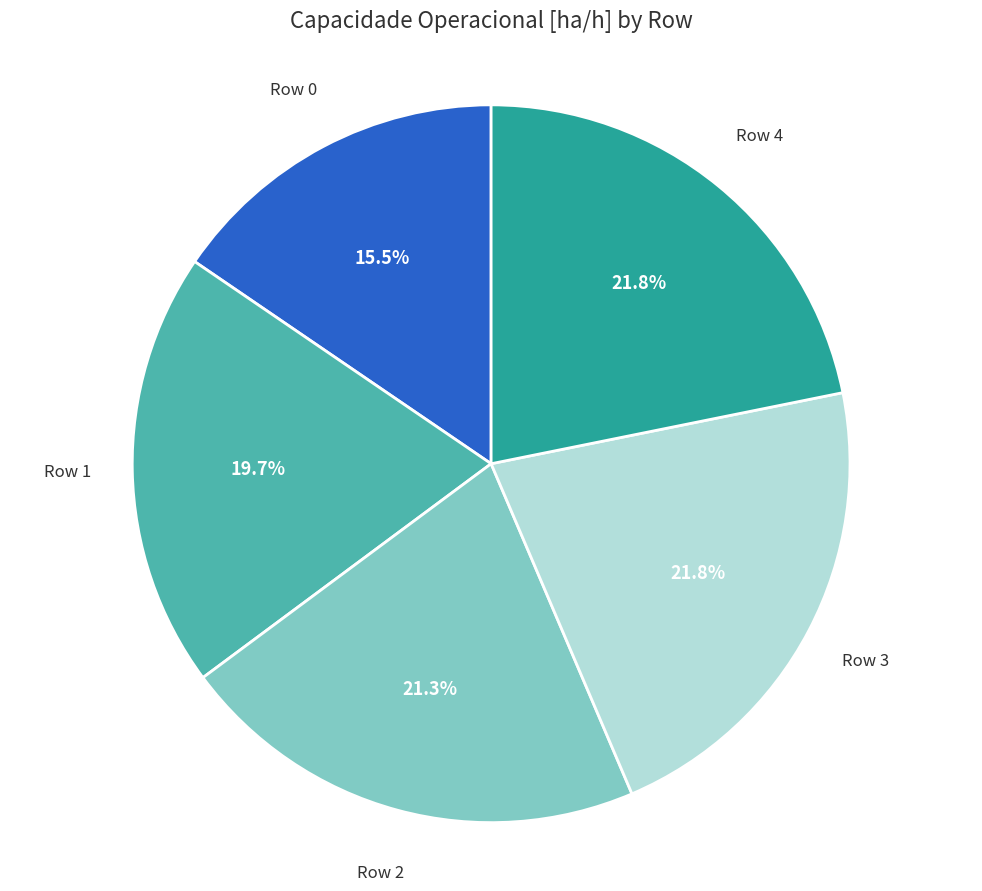

Is it true that Row 2 is 21% of the pie?

True